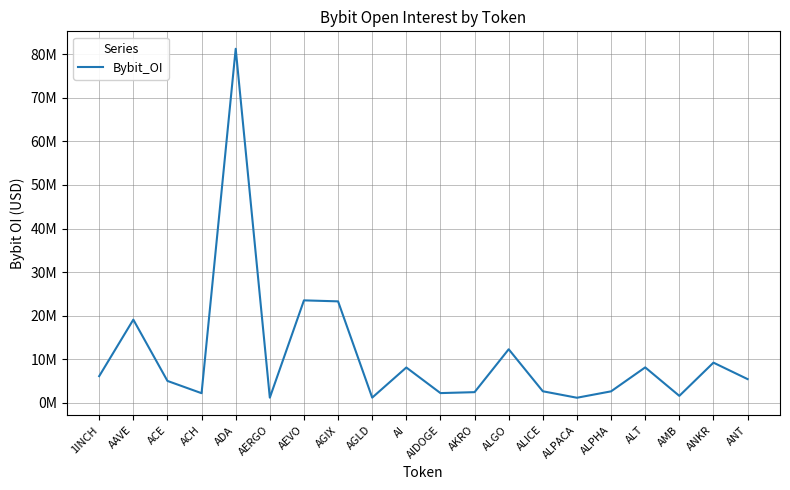

Does the chart have visible grid lines?

Yes